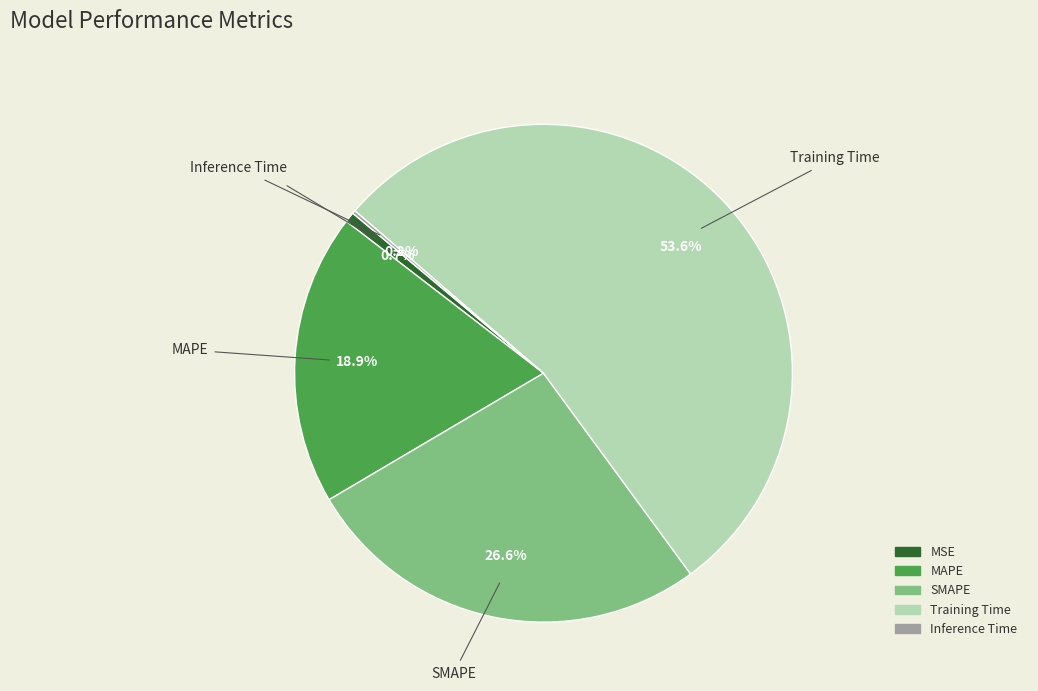

True or false: SMAPE accounts for 27% of the total.

True